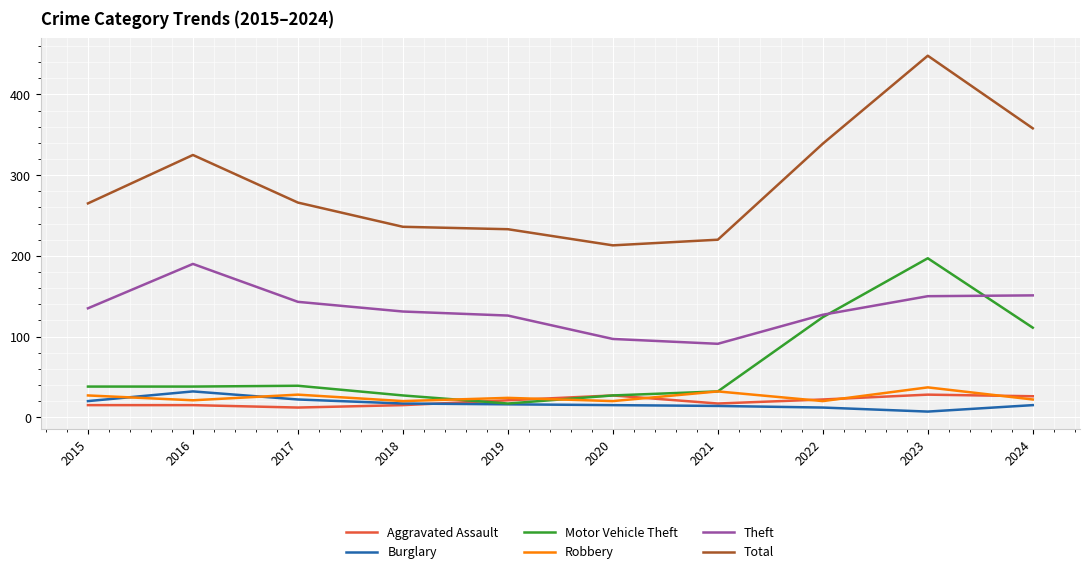

What is the spread (max minus min) of values at 2021?

206